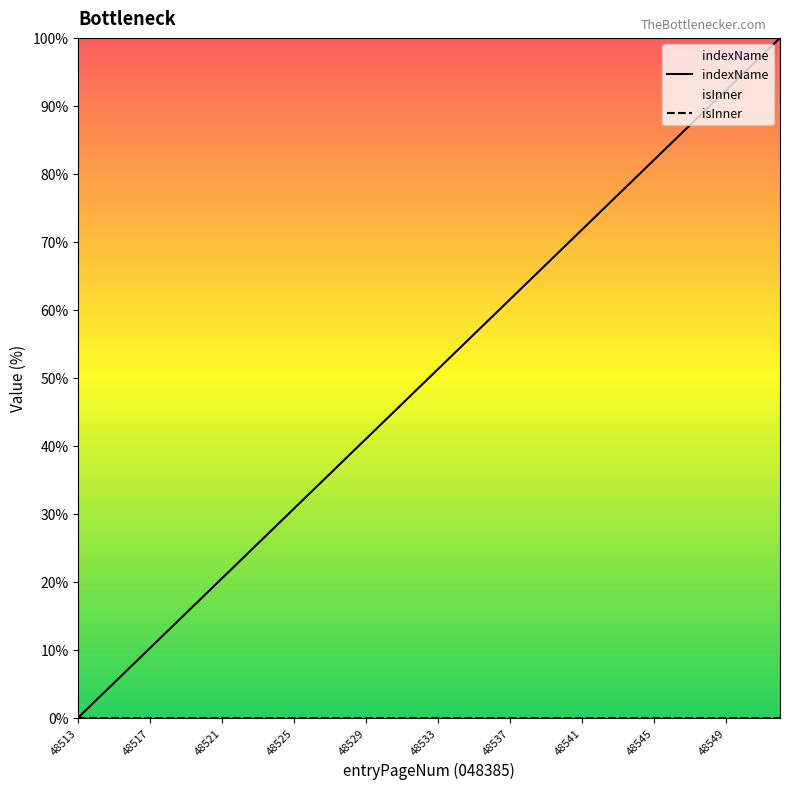

Which category has the lowest value in the indexName series?

48513